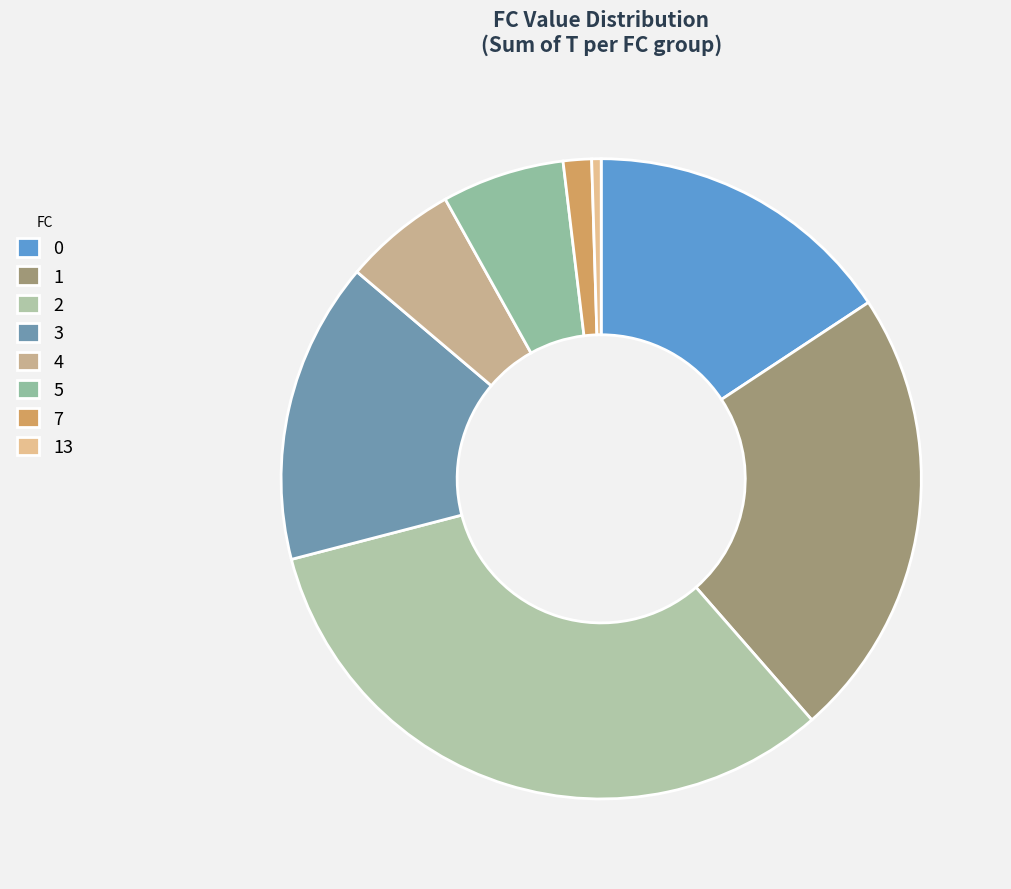

How many slices are in this pie chart?

8